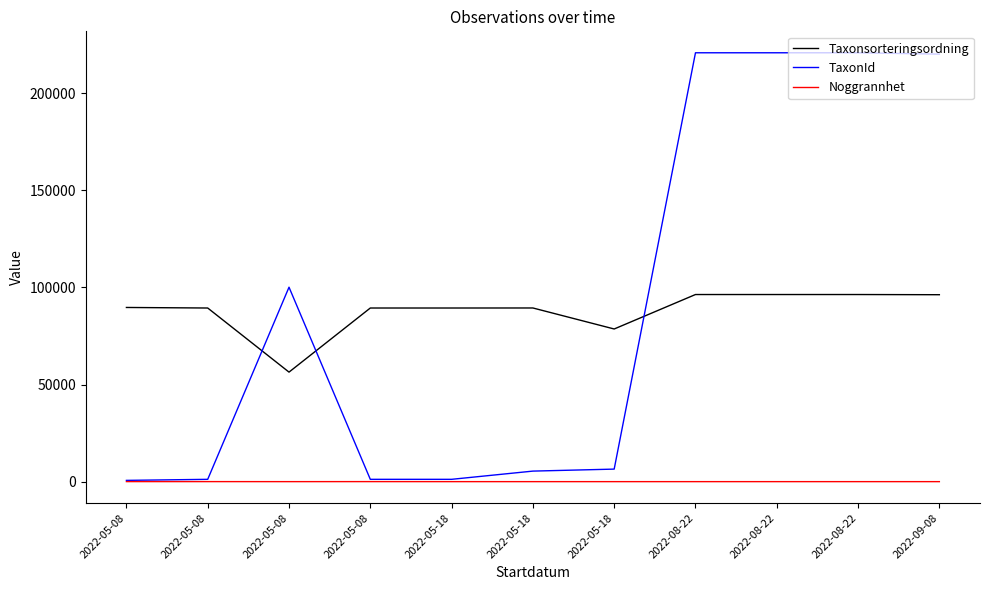

Which series changed the most between 2022-05-08 and 2022-09-08?

TaxonId